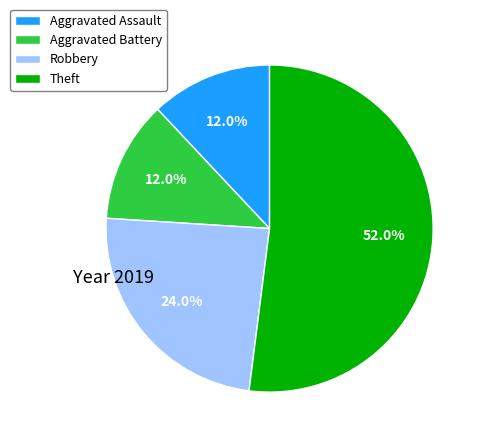

What percentage do Theft and Aggravated Battery together represent?

64.0%